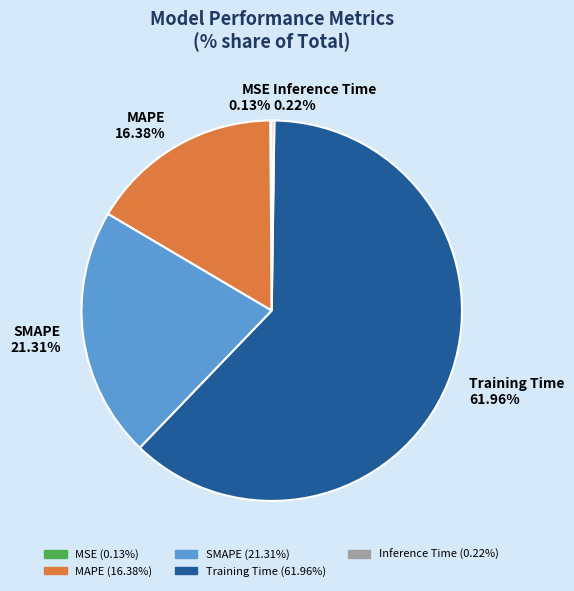

What percentage is the Training Time slice, to the nearest percent?

62%